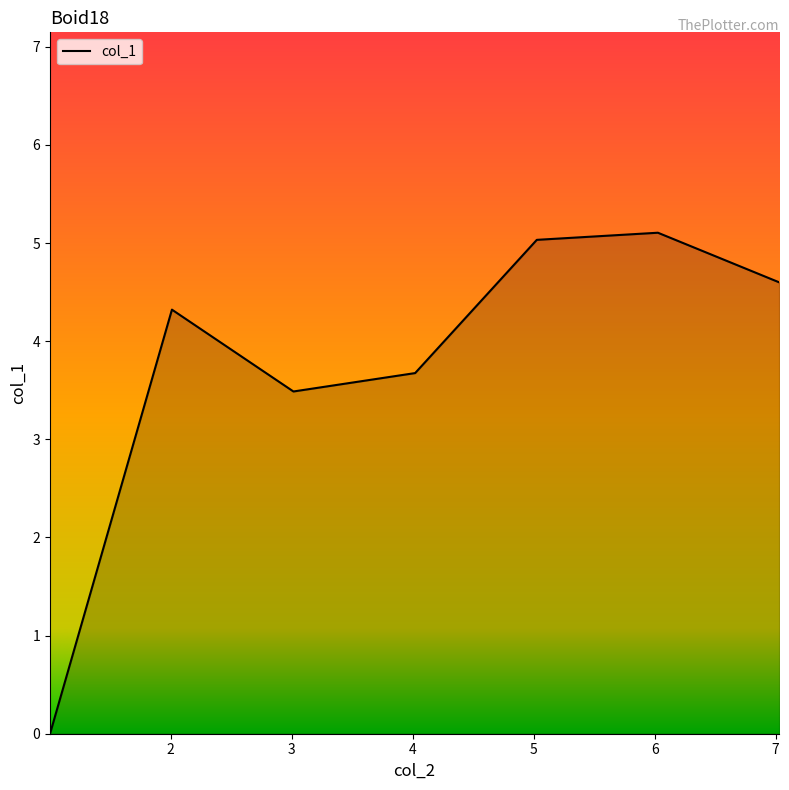

Does the chart have visible grid lines?

No